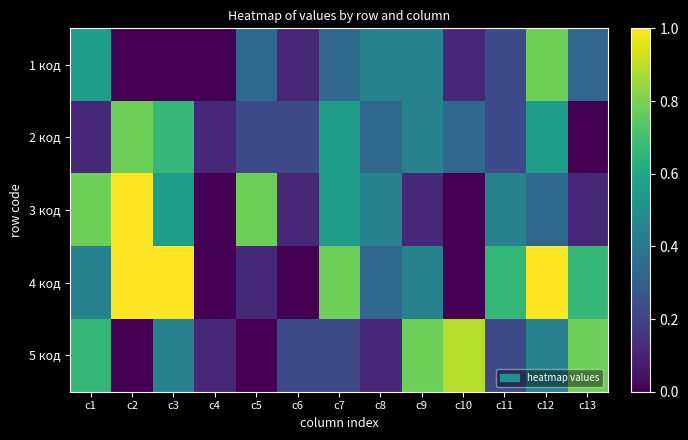

At how many categories does at least one series exceed 0?

13